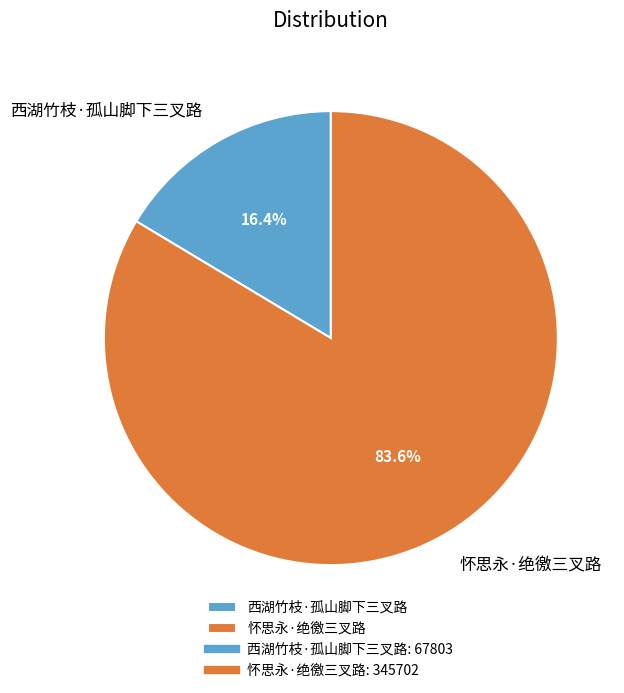

Between 怀思永·绝徼三叉路 and 西湖竹枝·孤山脚下三叉路, which is larger?

怀思永·绝徼三叉路